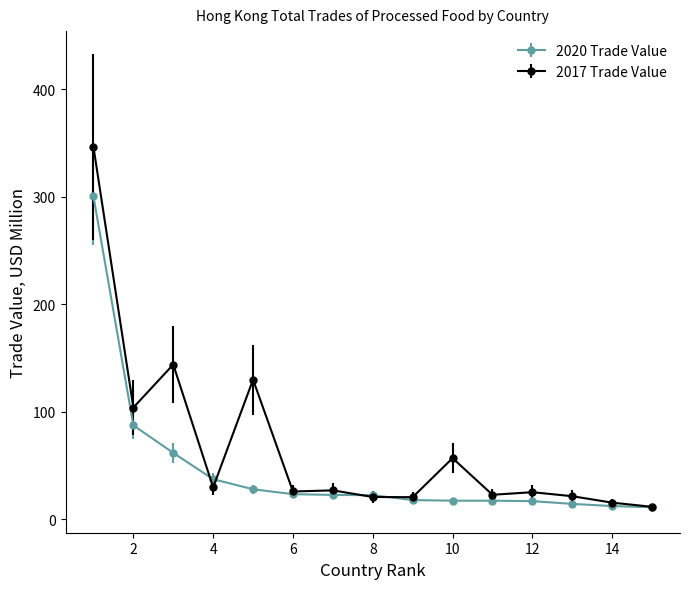

Which series has the largest total across all categories?

2017 Trade Value